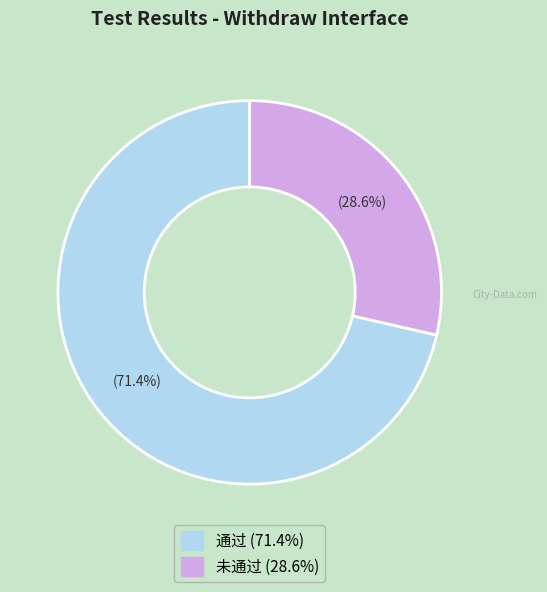

Which slice is the largest?

通过